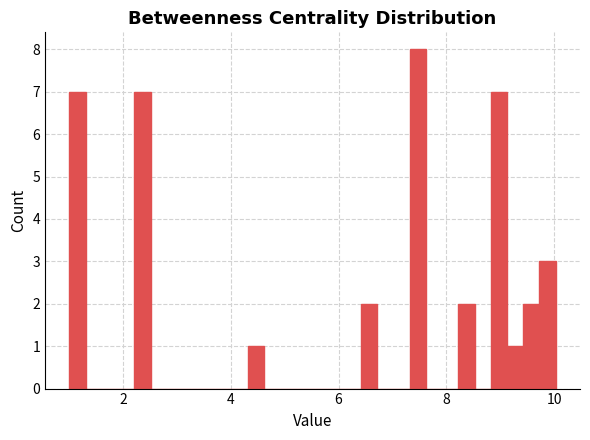

Around what value on the x-axis is the tallest bar? Give the approximate position of its centre, as read against the axis.

7.4